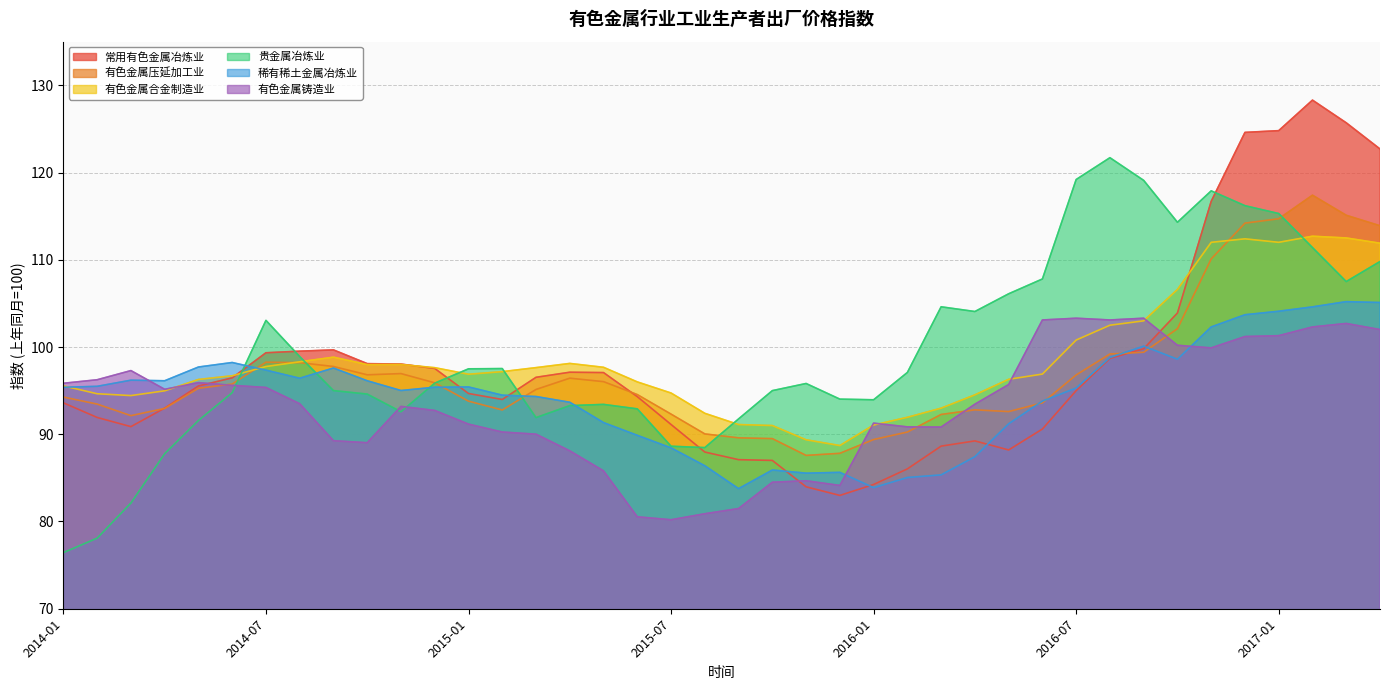

Where is the first local minimum for 常用有色金属冶炼业?

2014-03